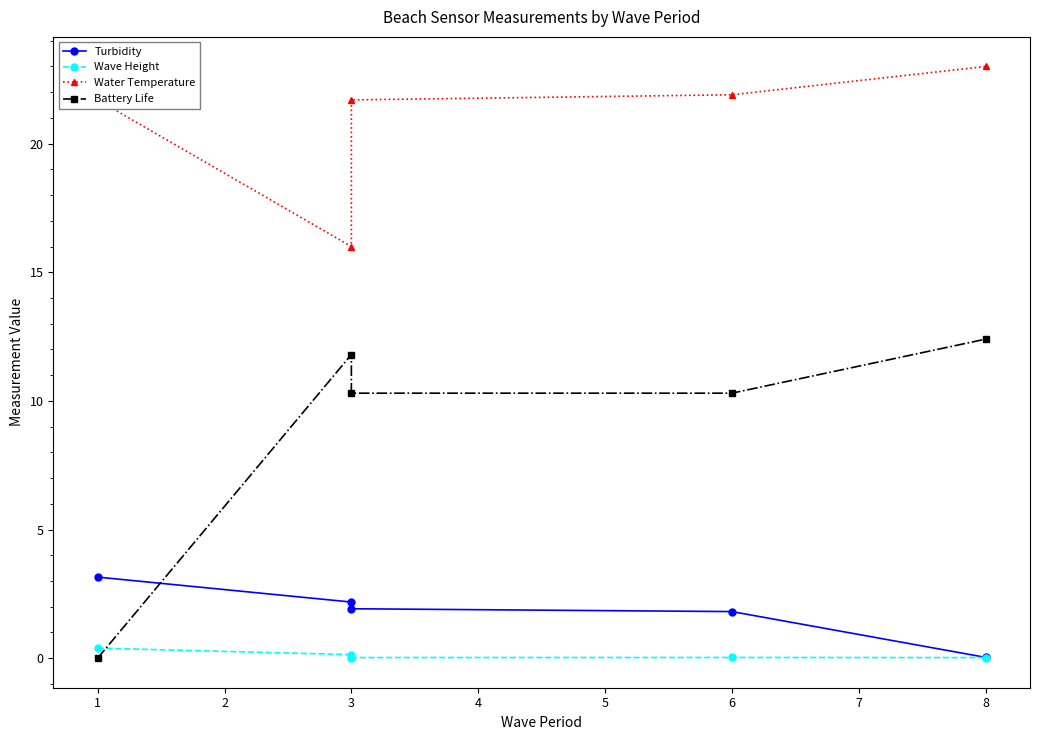

Is the value of Turbidity at 3 greater than the value of Water Temperature at 1?

No